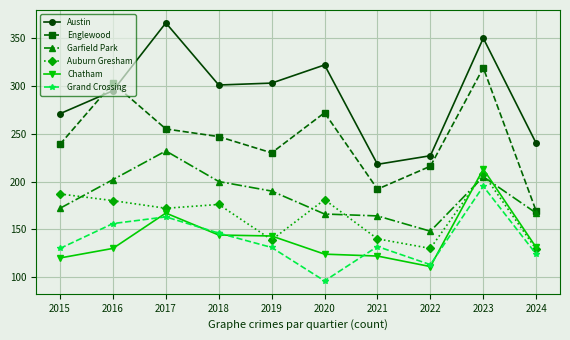

What is the average value of the Englewood series?

244